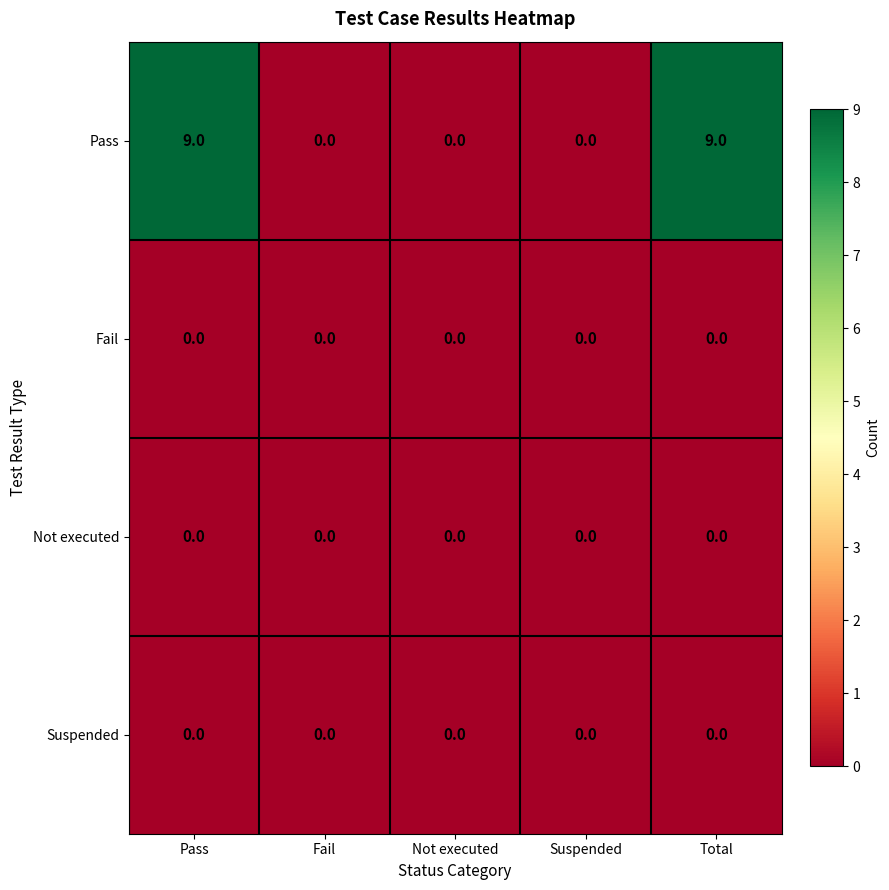

Reading right to left, list all the values displayed in this chart.

Pass: 9	0	0	0	9
Fail: 0	0	0	0	0
Not executed: 0	0	0	0	0
Suspended: 0	0	0	0	0